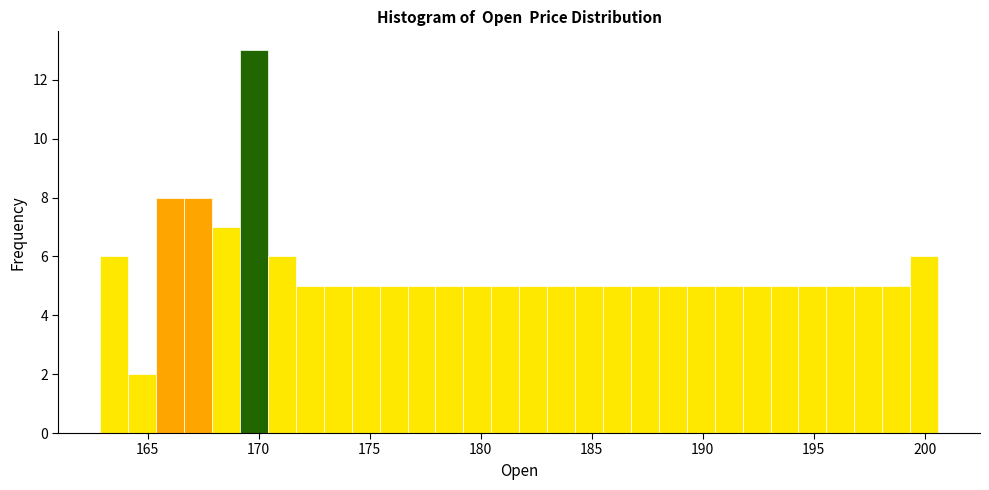

Around what value on the x-axis is the tallest bar? Give the approximate position of its centre, as read against the axis.

170.0